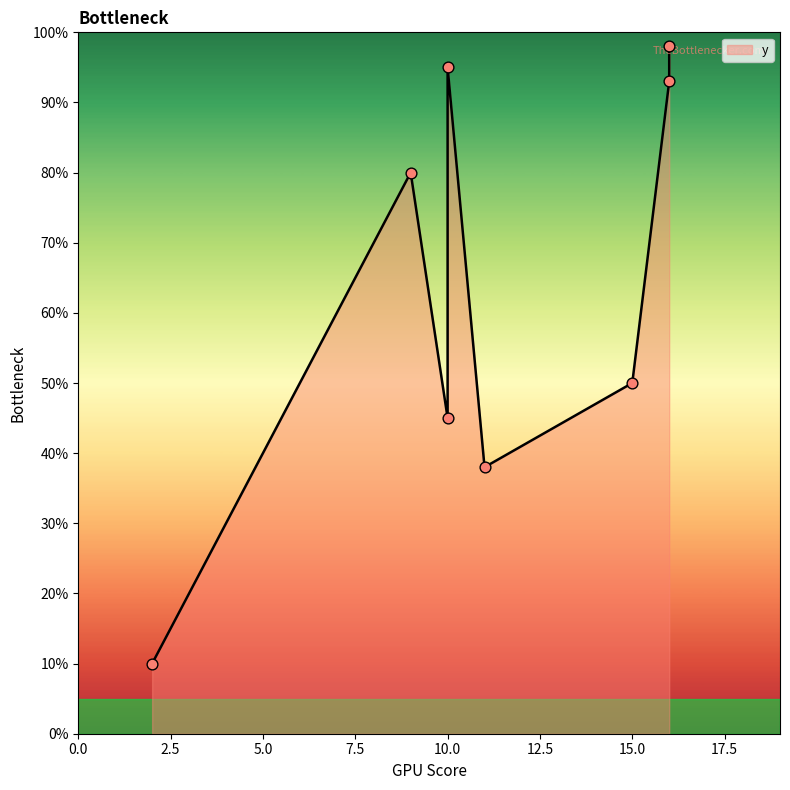

What is the change in value from 15 to 16?

+43